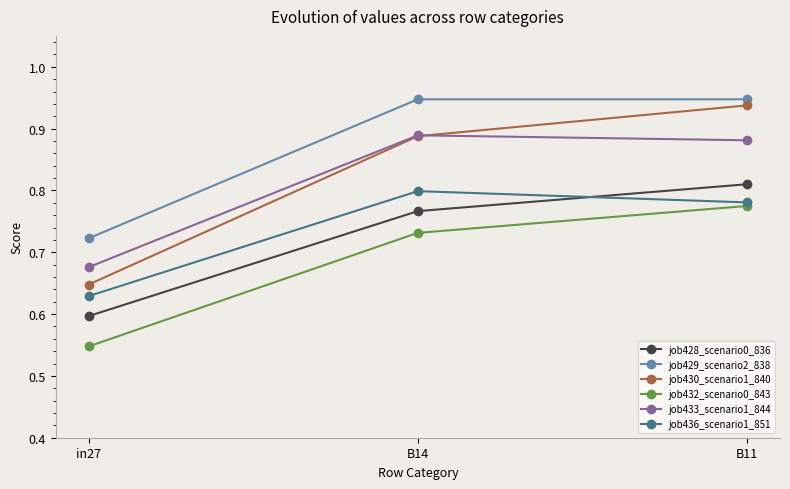

What is the difference between the job428_scenario0_836 values at in27 and B11?

0.2